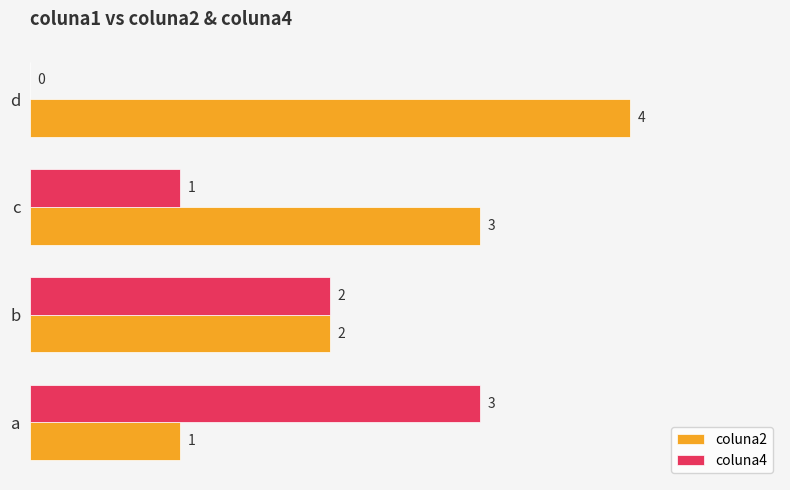

How many distinct data groups are displayed?

2